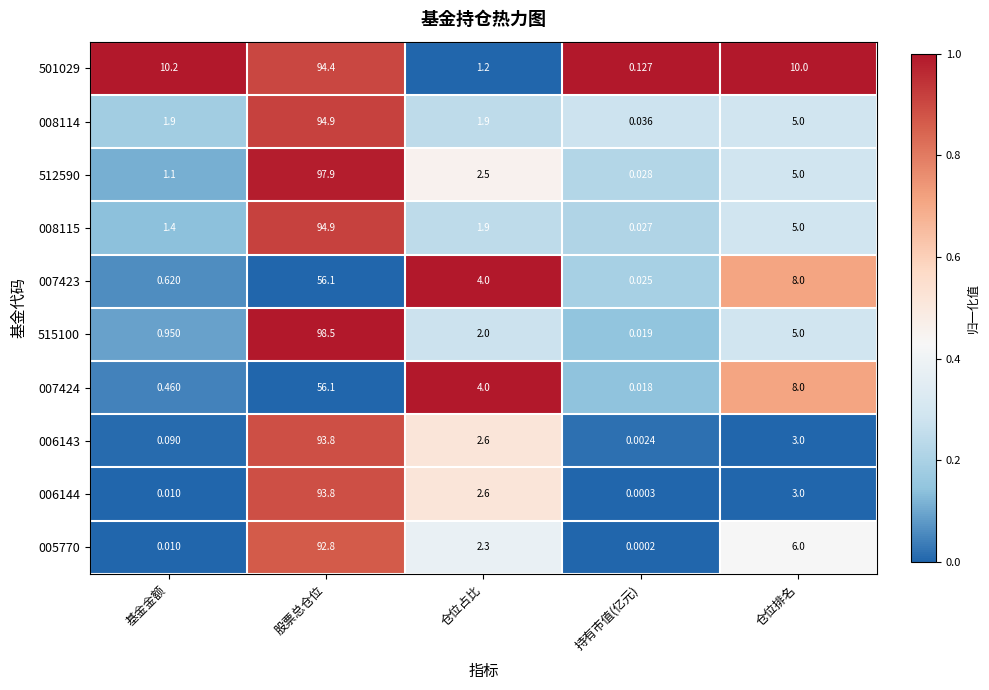

What is the difference between the highest and lowest values at 基金金额?

10.2